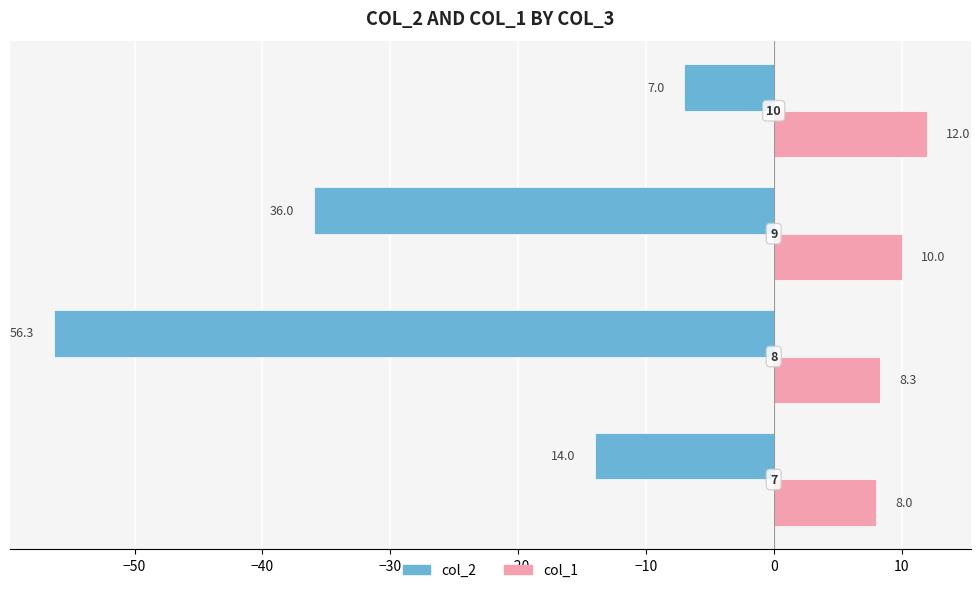

What are all the series names shown in the legend?

col_2, col_1